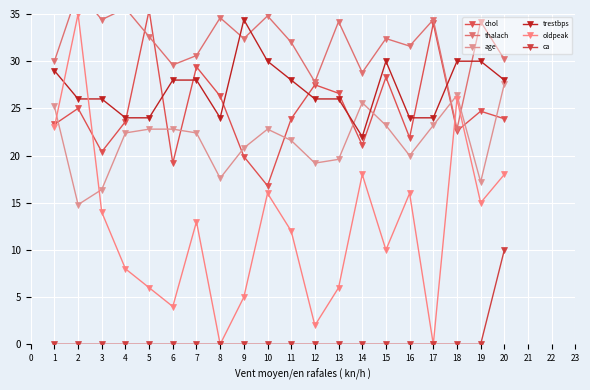

Where is age nearest to the value 21?

9